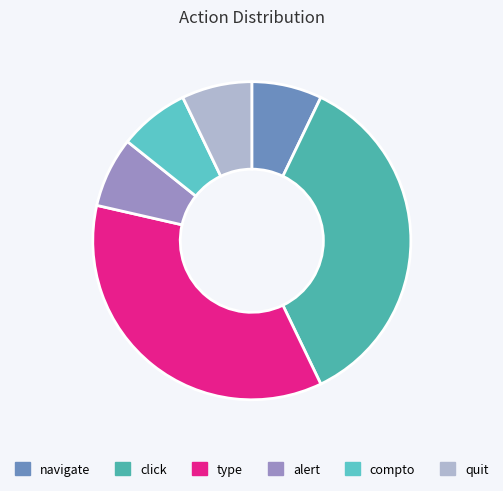

What is the ratio of the value at alert to the value at compto?

1.0